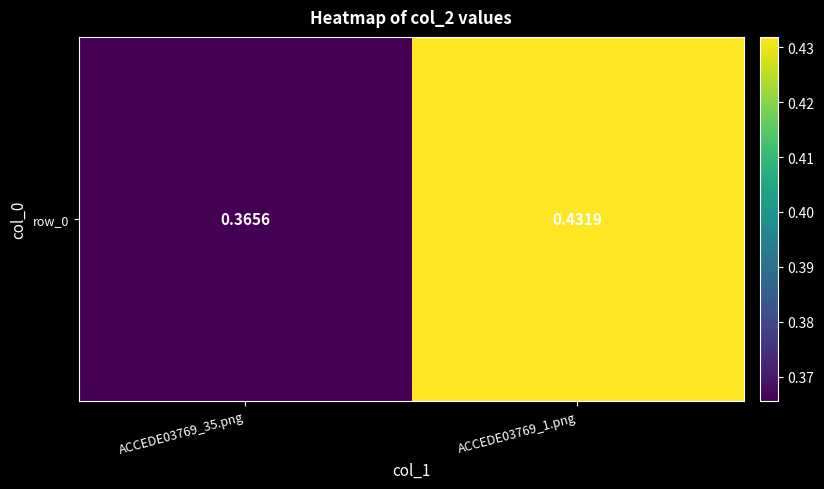

Which category has the highest value across all series?

ACCEDE03769_1.png